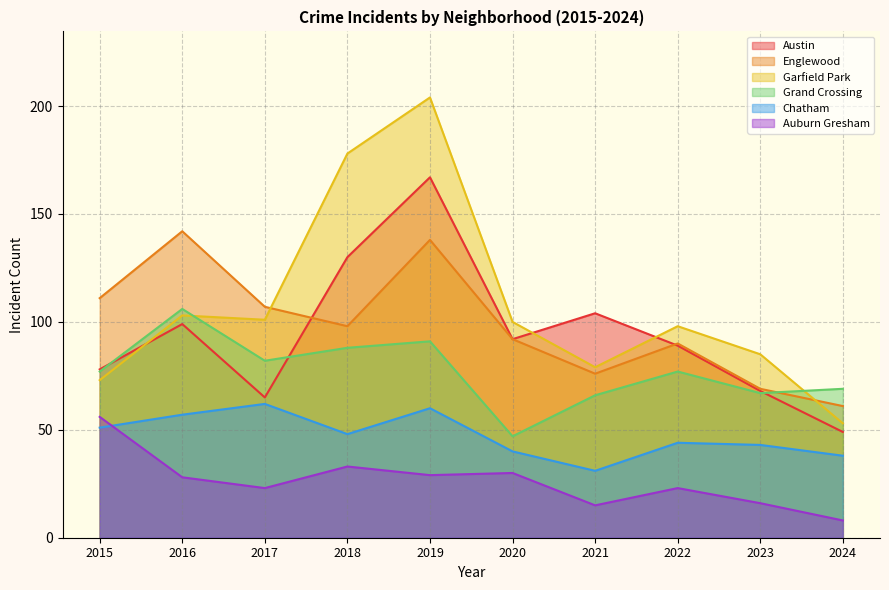

Count the number of data series in this chart.

6